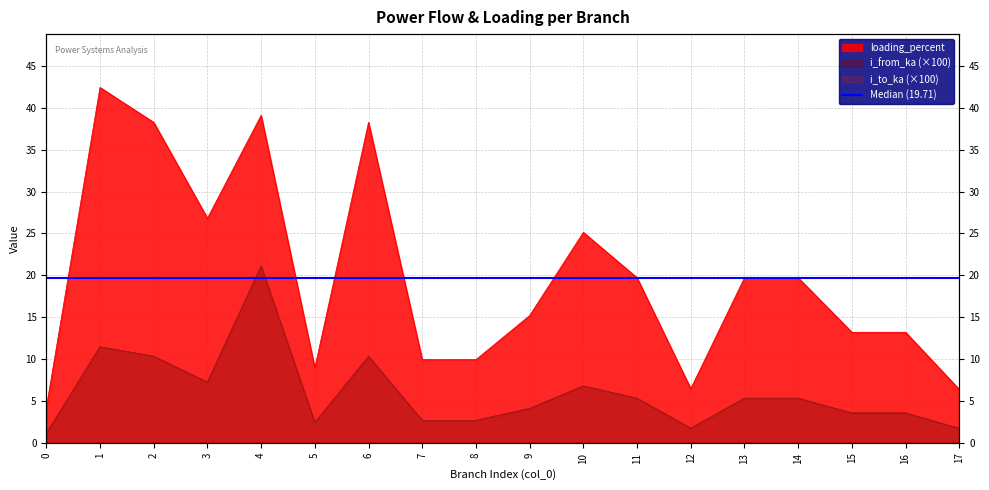

The i_to_ka series shows 11.5 at 1. True or false?

True